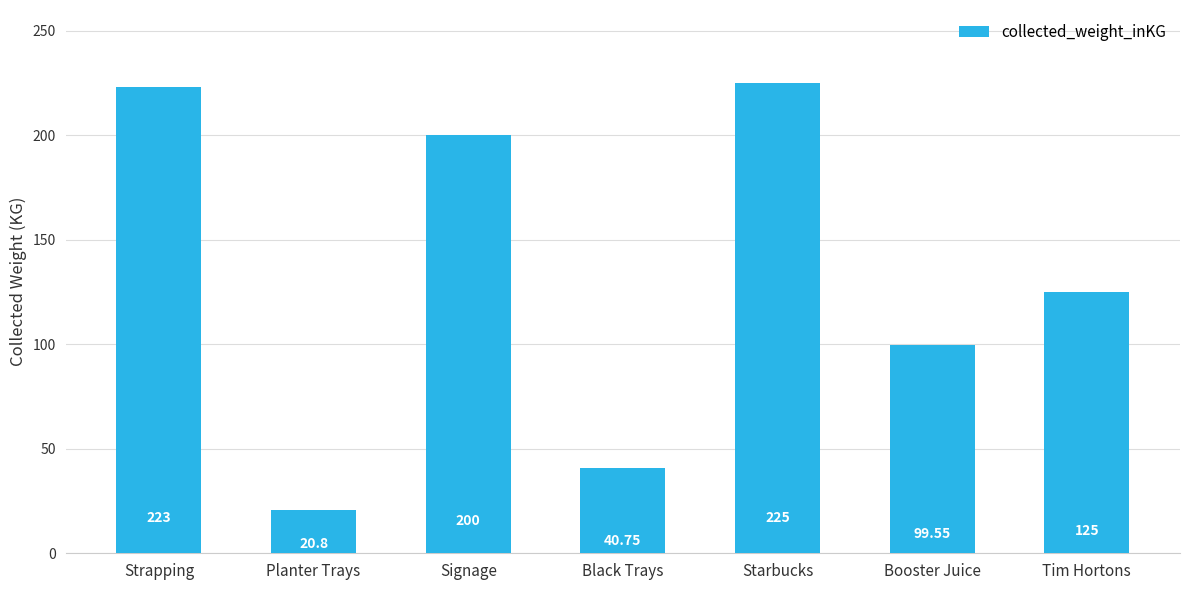

Approximately how many times larger is the value at Booster Juice compared to Strapping?

0.4